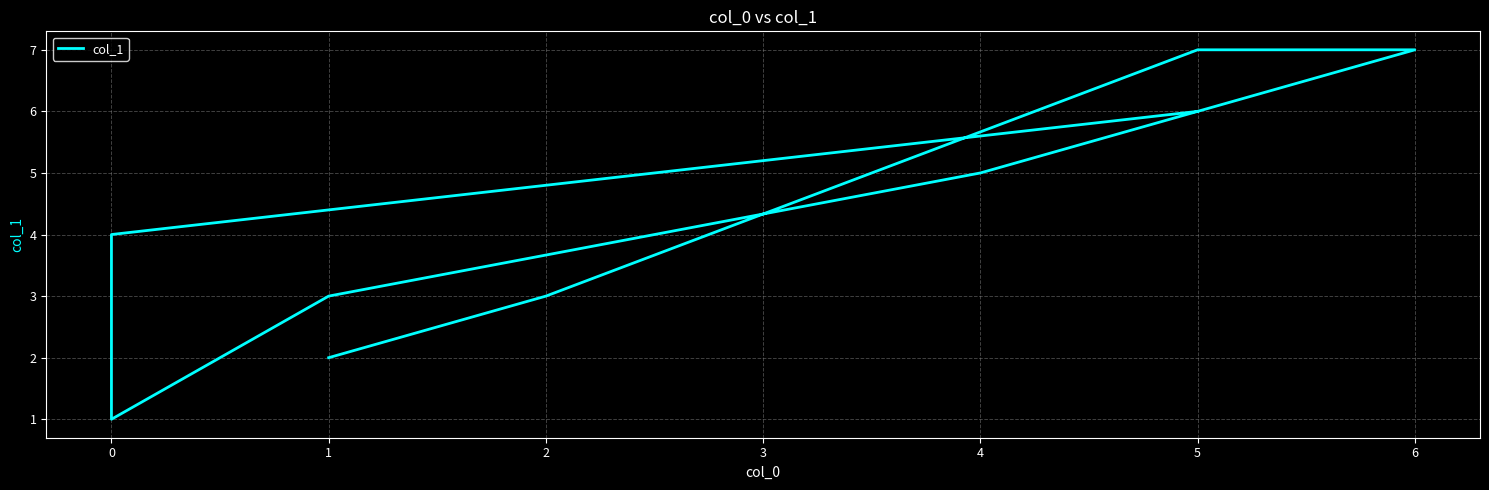

True or false: the data has more than 2 interior local peaks.

False